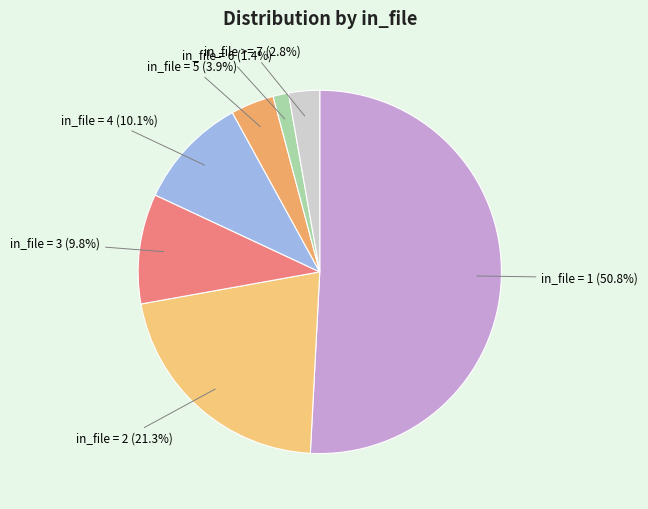

Count the number of slices in the pie.

7